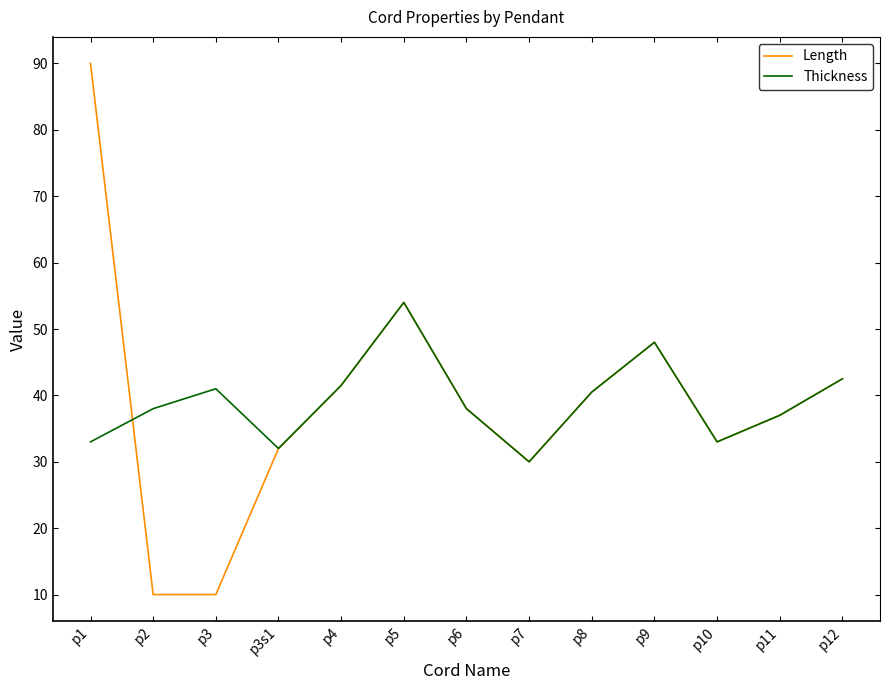

Is it true that Length equals 59.1 at p11?

False